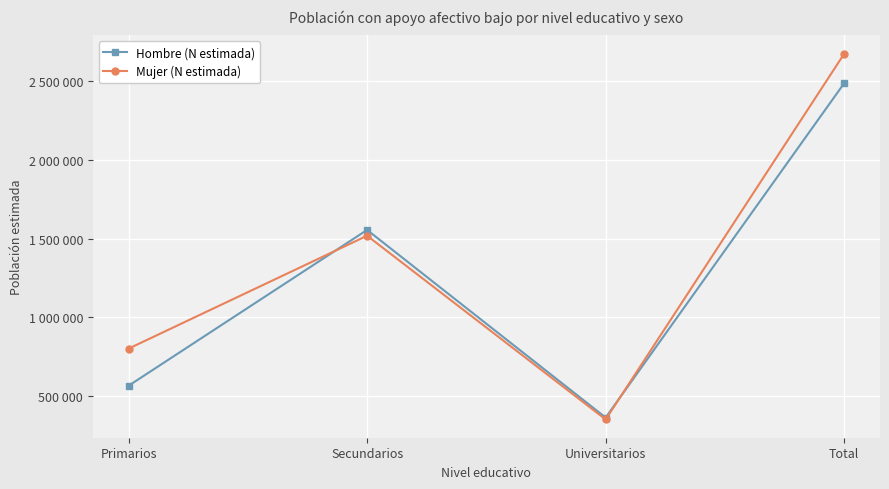

At which label does Mujer (N estimada) reach its minimum?

Universitarios